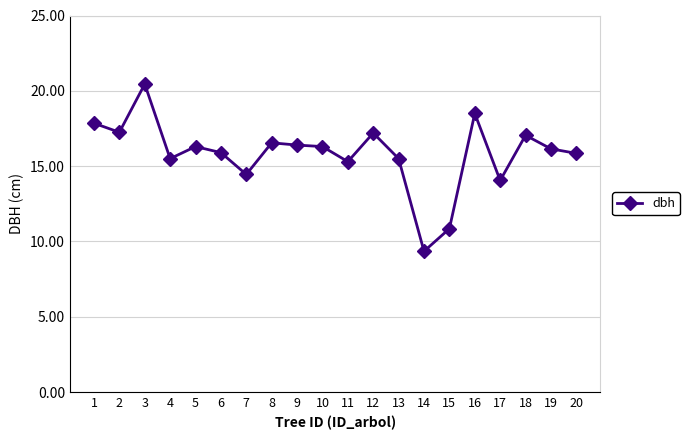

What is the value of the 12th point from the left?

17.2